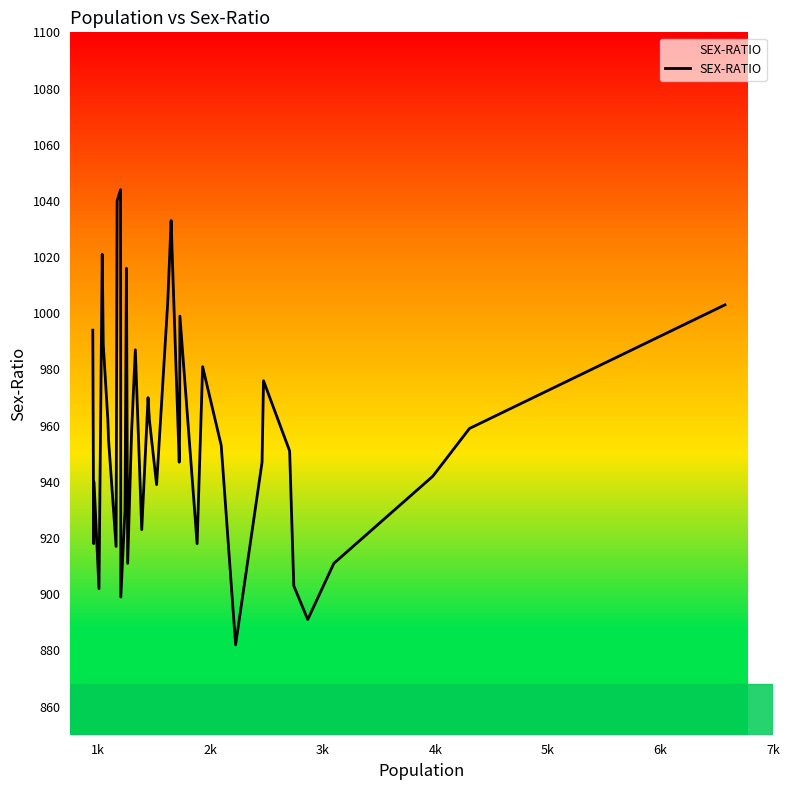

What is the maximum value shown in the chart?

1044